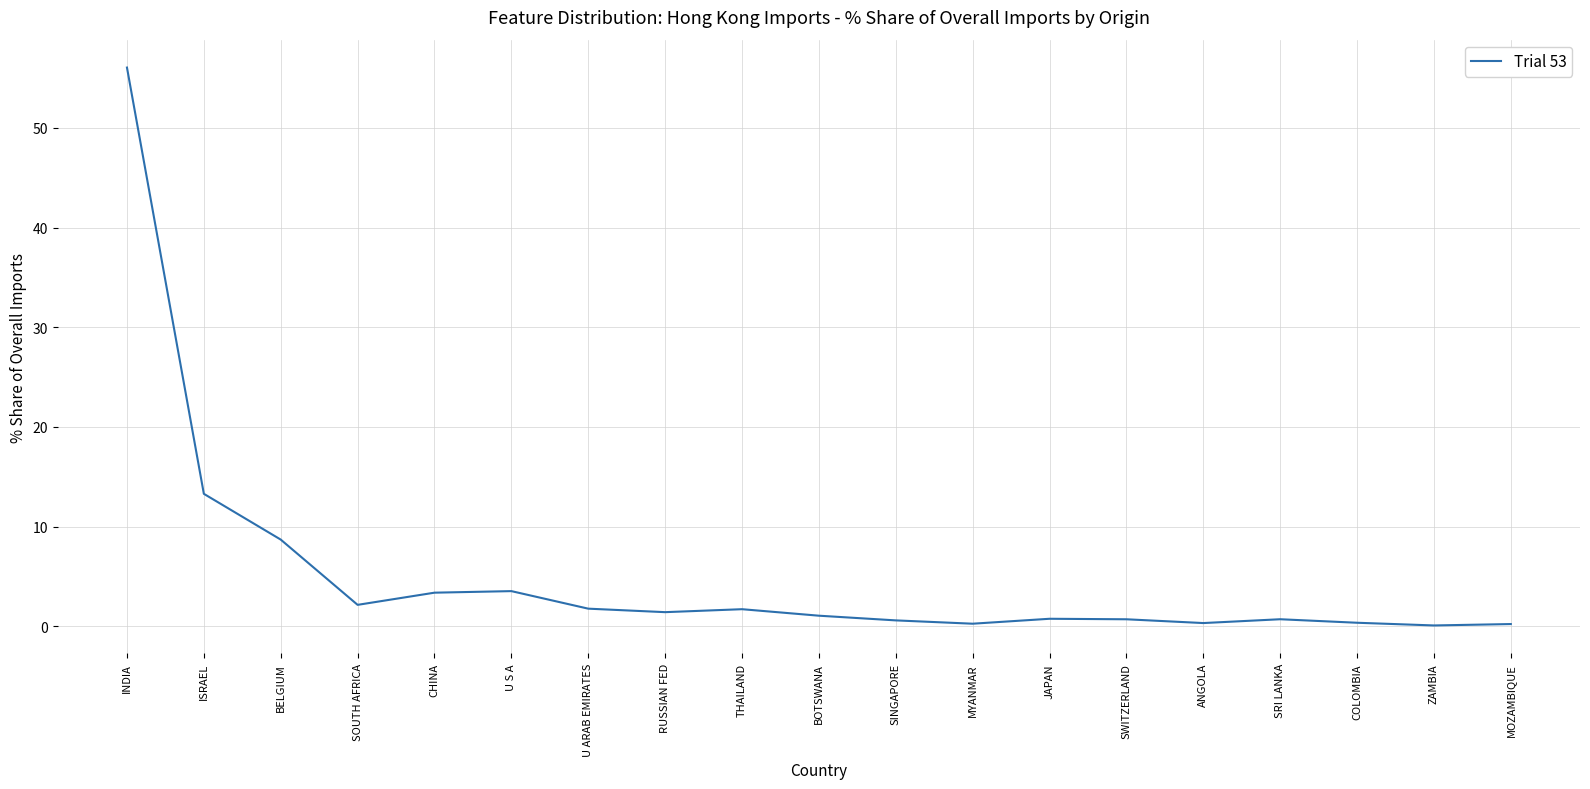

Which label corresponds to the largest value in the chart?

INDIA